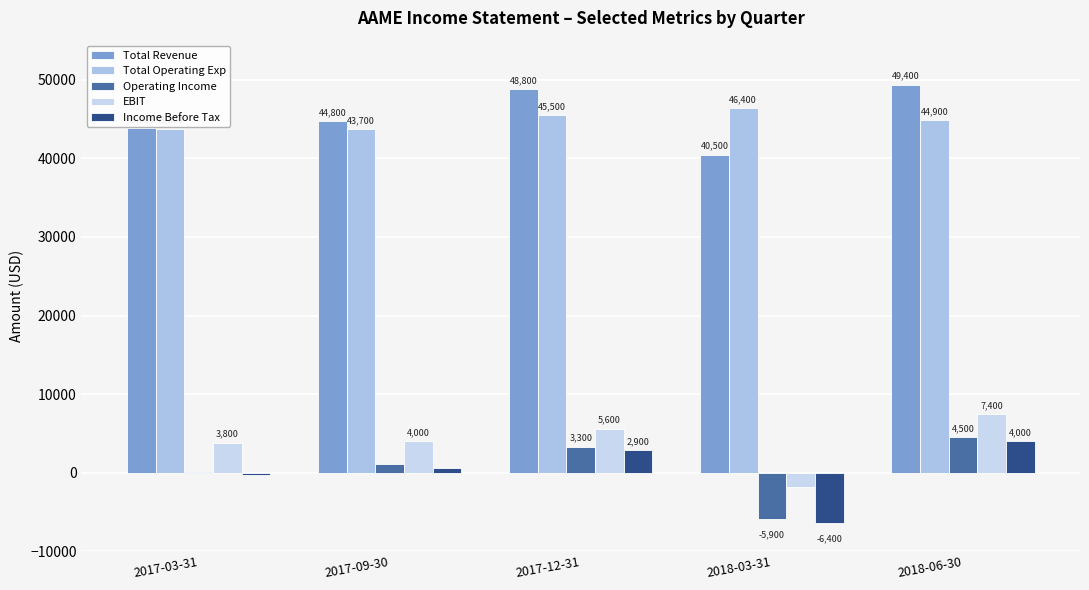

Is it true that Total Revenue equals 25448 at 2018-03-31?

False